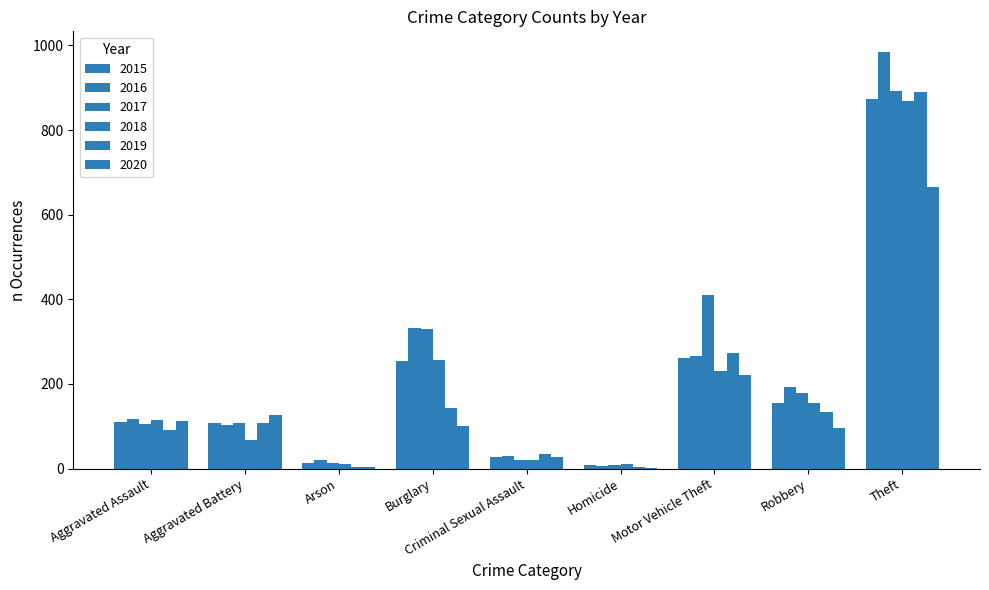

Reading left to right, what are all the values shown in this chart?

2015: Aggravated Assault=110	Aggravated Battery=108	Arson=13	Burglary=254	Criminal Sexual Assault=28	Homicide=9	Motor Vehicle Theft=261	Robbery=154	Theft=874
2016: Aggravated Assault=118	Aggravated Battery=102	Arson=20	Burglary=333	Criminal Sexual Assault=30	Homicide=7	Motor Vehicle Theft=265	Robbery=194	Theft=984
2017: Aggravated Assault=105	Aggravated Battery=108	Arson=14	Burglary=329	Criminal Sexual Assault=21	Homicide=8	Motor Vehicle Theft=411	Robbery=178	Theft=892
2018: Aggravated Assault=115	Aggravated Battery=67	Arson=12	Burglary=257	Criminal Sexual Assault=21	Homicide=10	Motor Vehicle Theft=231	Robbery=155	Theft=868
2019: Aggravated Assault=92	Aggravated Battery=108	Arson=5	Burglary=143	Criminal Sexual Assault=35	Homicide=5	Motor Vehicle Theft=273	Robbery=135	Theft=891
2020: Aggravated Assault=113	Aggravated Battery=126	Arson=4	Burglary=100	Criminal Sexual Assault=27	Homicide=2	Motor Vehicle Theft=222	Robbery=97	Theft=666